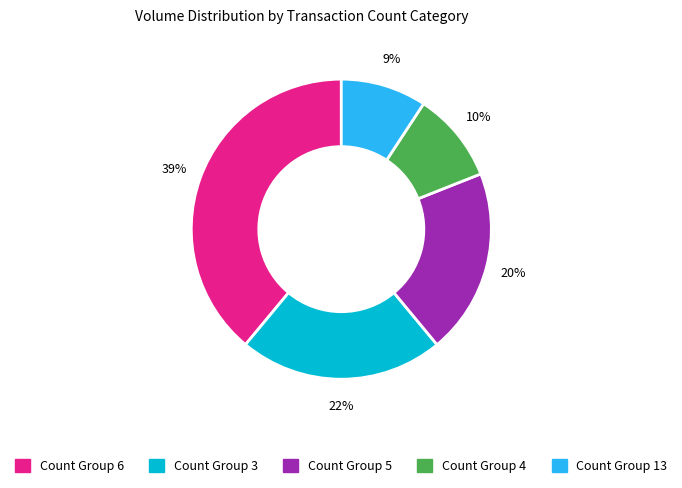

To the nearest percent, what is the difference between the largest and smallest slice percentages?

30%